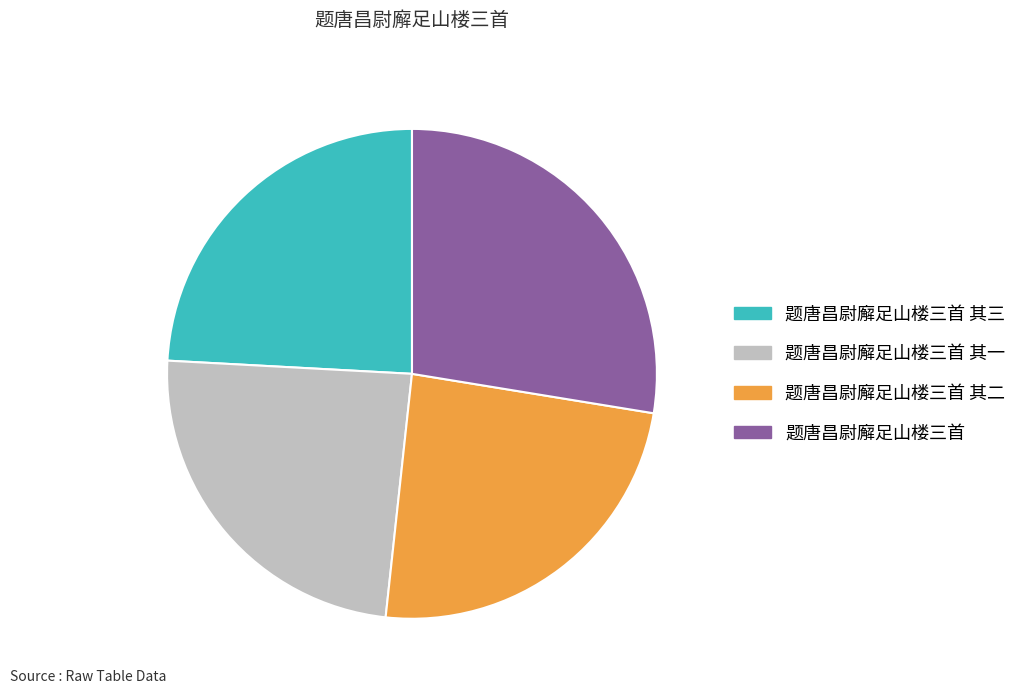

What is the ratio of the value at 题唐昌尉廨足山楼三首 to the value at 题唐昌尉廨足山楼三首 其一?

1.1